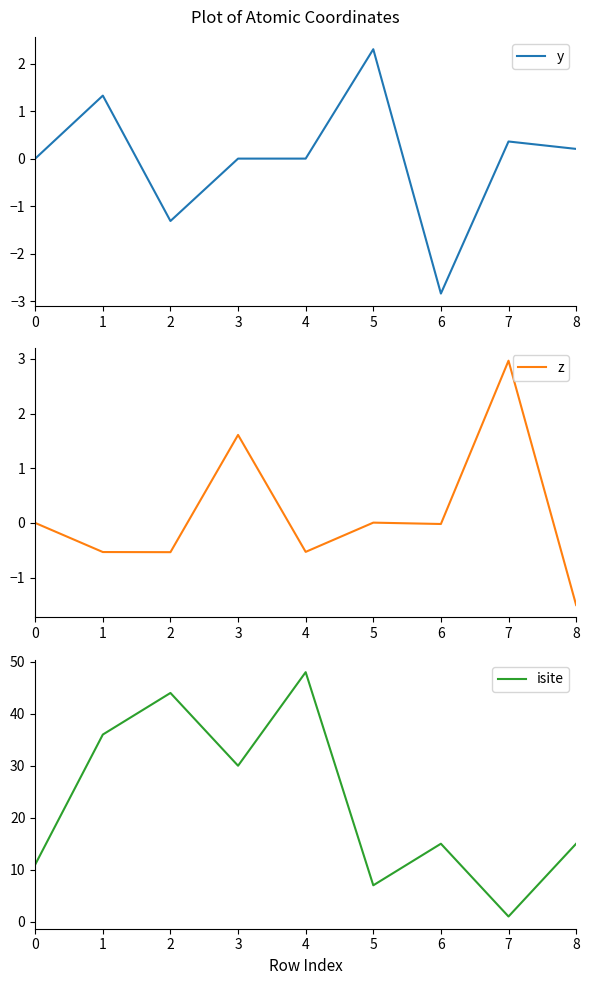

What is the minimum value shown in the chart?

-2.8